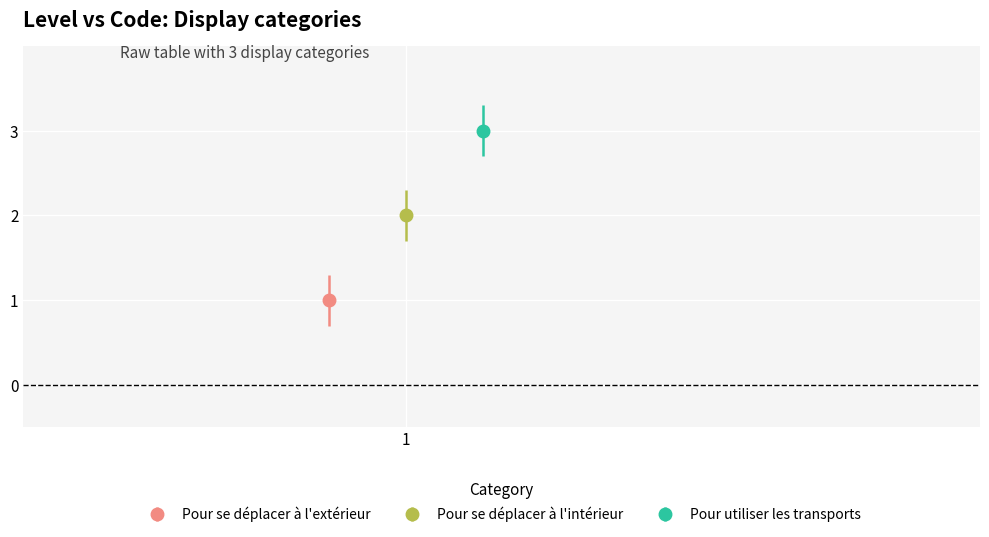

List the labels in order of value, smallest first.

Pour se déplacer à l'extérieur, Pour se déplacer à l'intérieur, Pour utiliser les transports